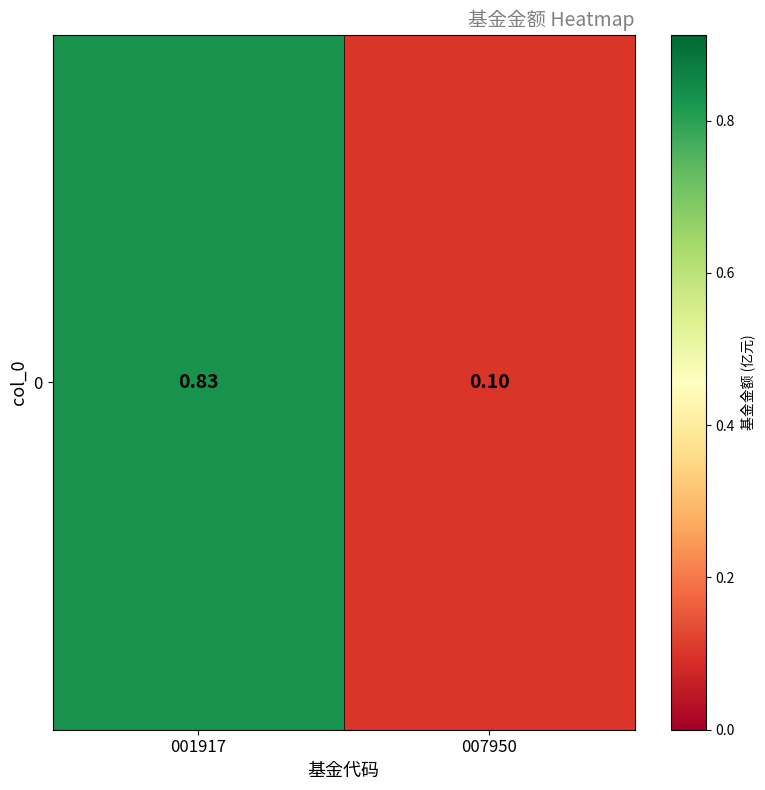

Reading left to right, list all the values displayed in this chart.

0.8	0.1